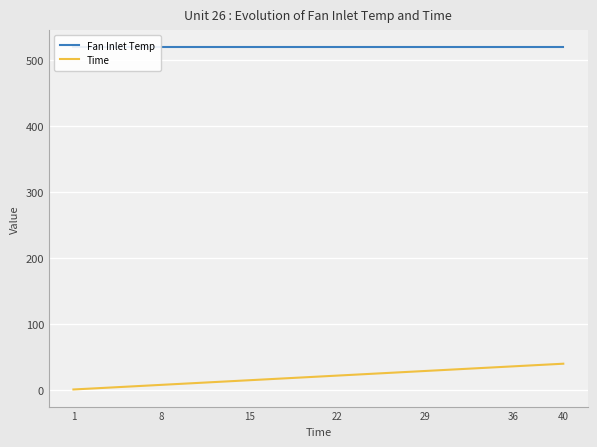

What is the average value of the Fan Inlet Temp series?

518.7